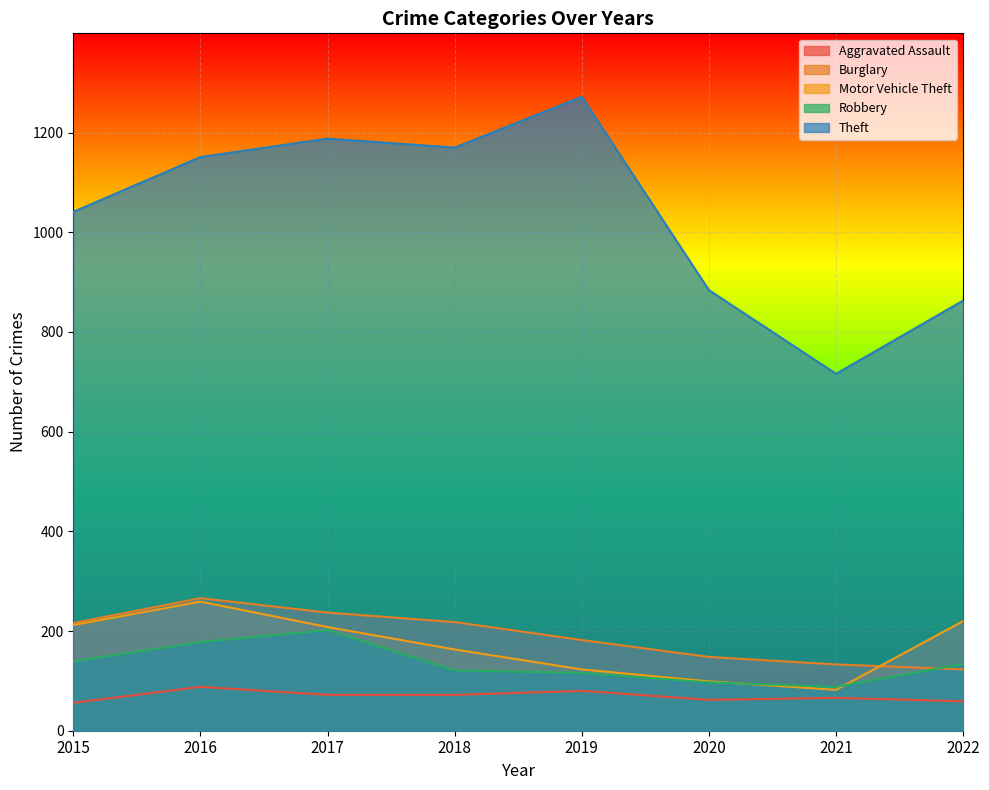

How many interior local peaks does the Robbery series have?

1